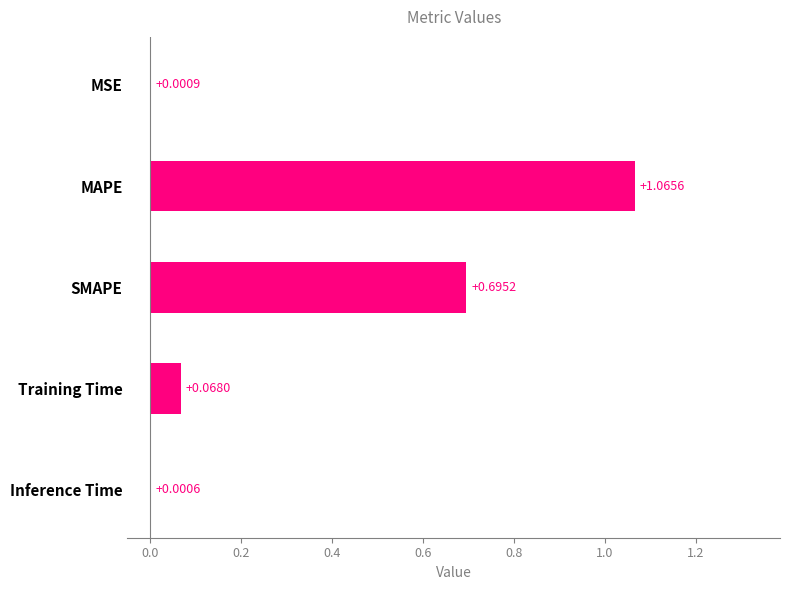

Which category has the highest value across all series?

MAPE